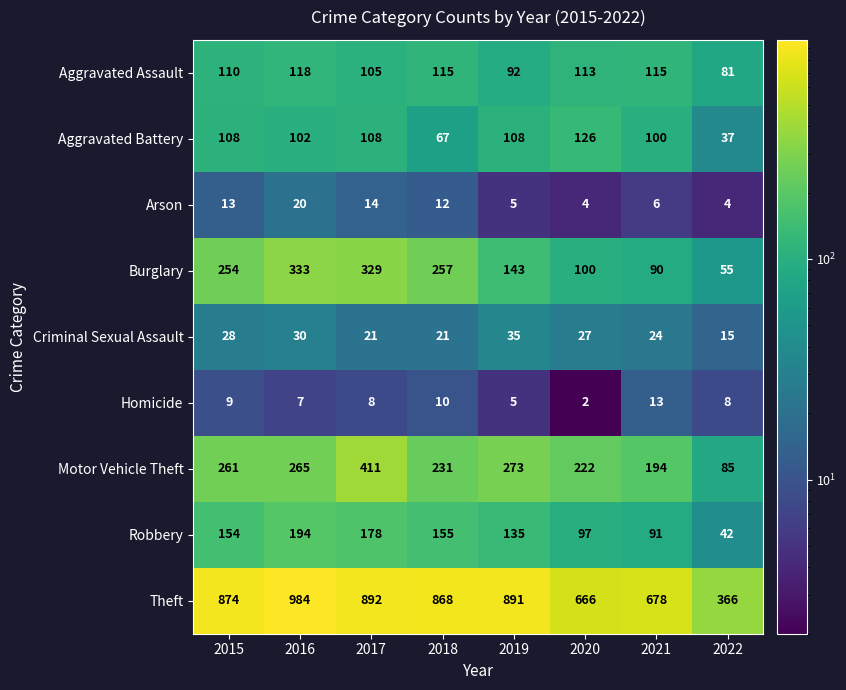

What is the difference between the maximum and minimum values in the Theft series?

618